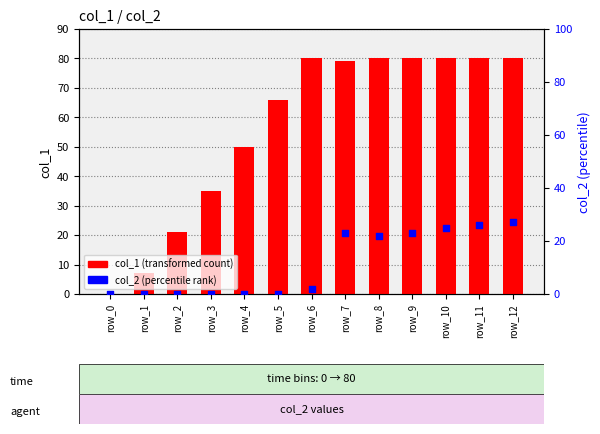

At which category is the sum across all series the highest?

row_12